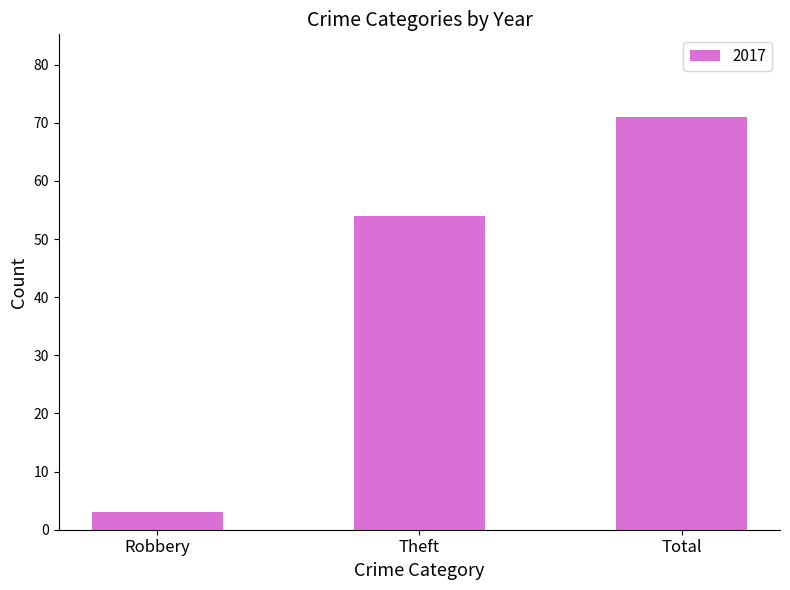

What is the smallest value displayed?

3